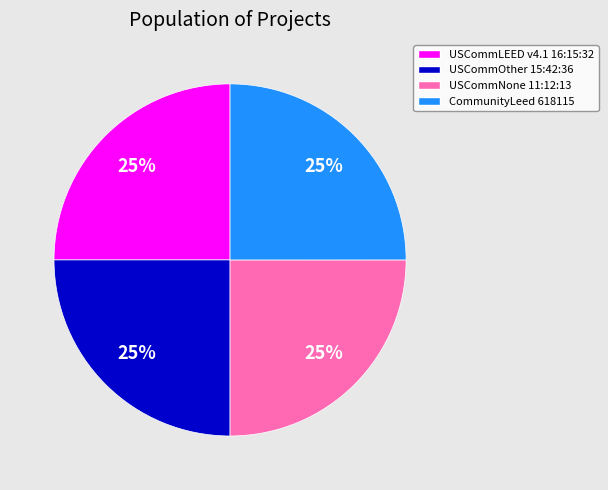

To the nearest percent, what percentage of the pie is USCommOther 15:42:36?

25%